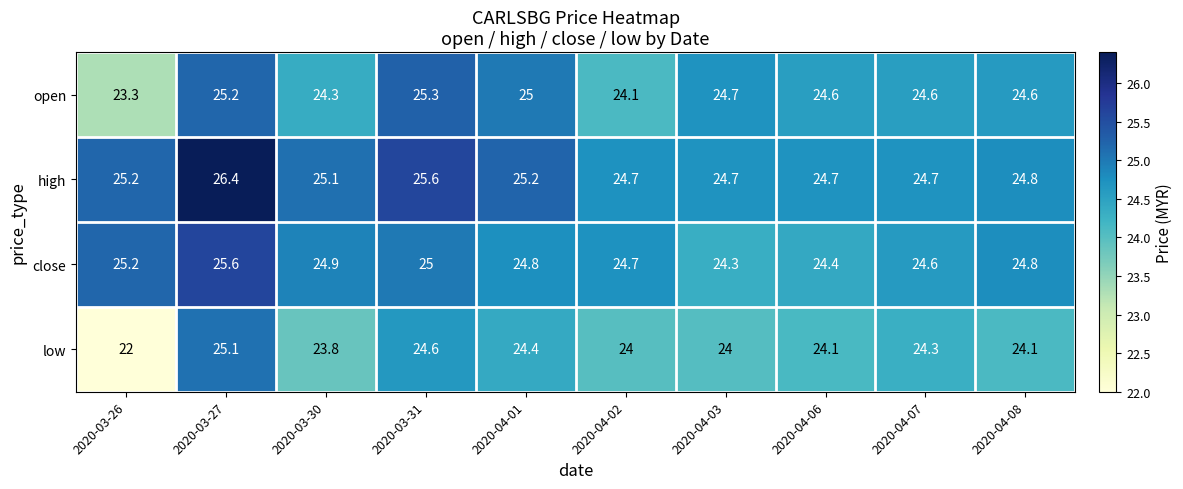

List the series in order of their peak value, highest first.

high, close, open, low